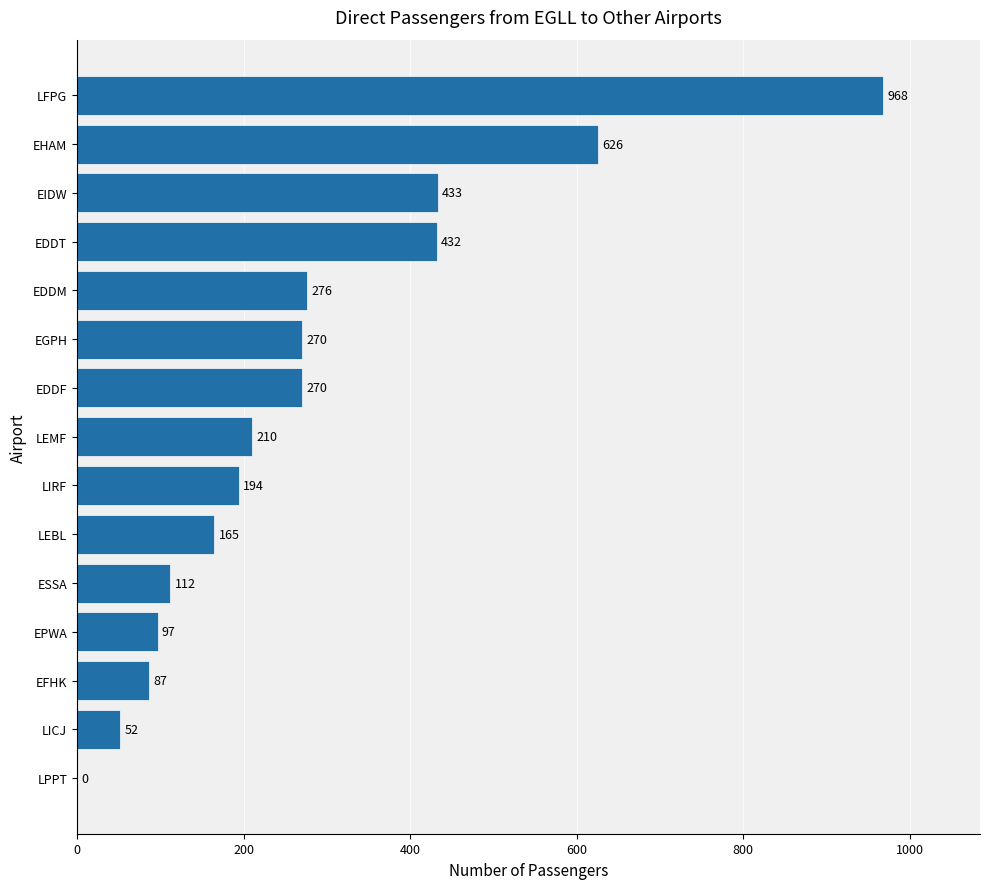

Which label corresponds to the largest value in the chart?

LFPG